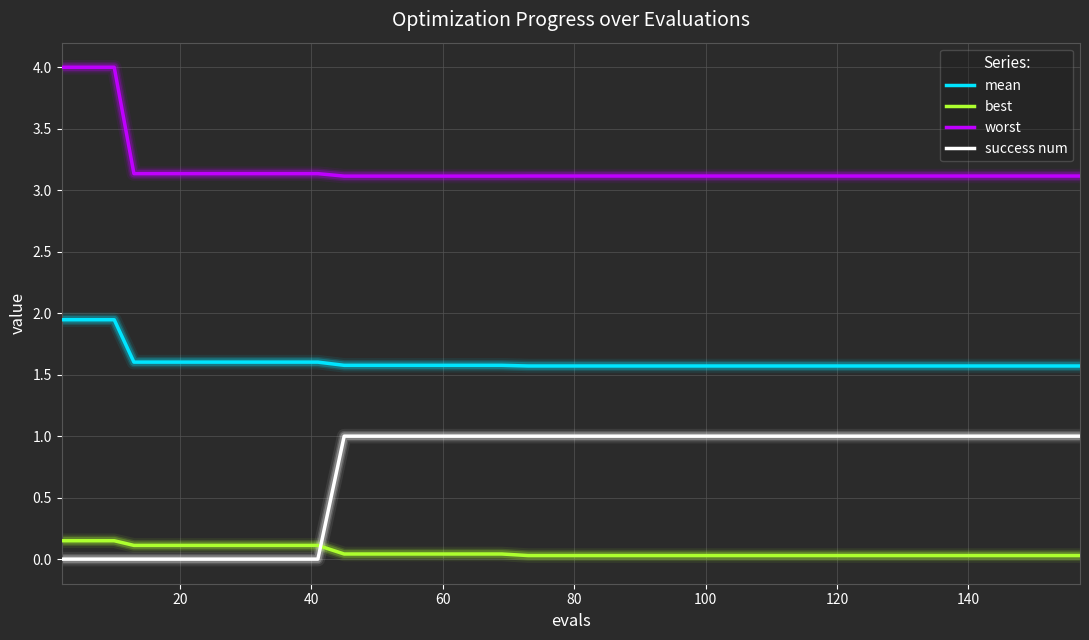

What is the difference between the maximum and minimum values in the success num series?

1.0